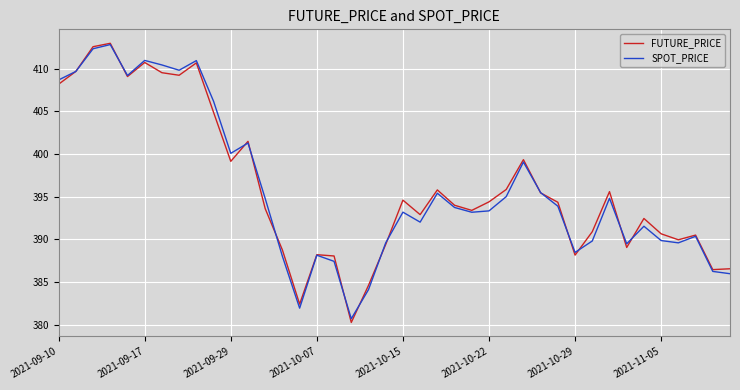

What is the highest value of the SPOT_PRICE series?

412.9